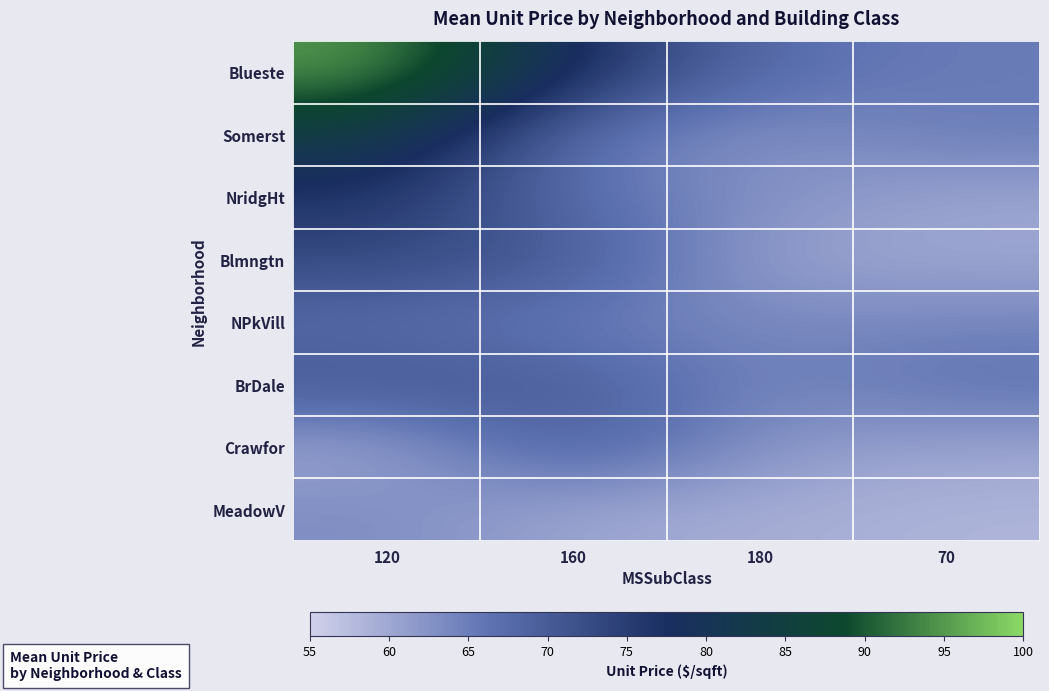

Between 120 and 180, which series saw the biggest shift?

Blueste